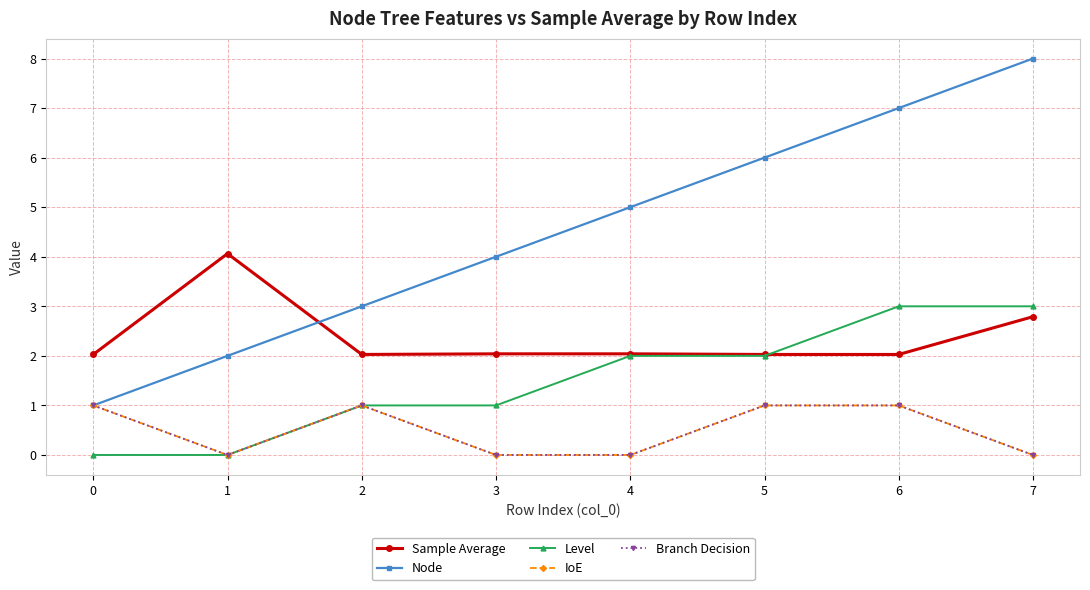

Is this an area chart (filled region under the line)?

No